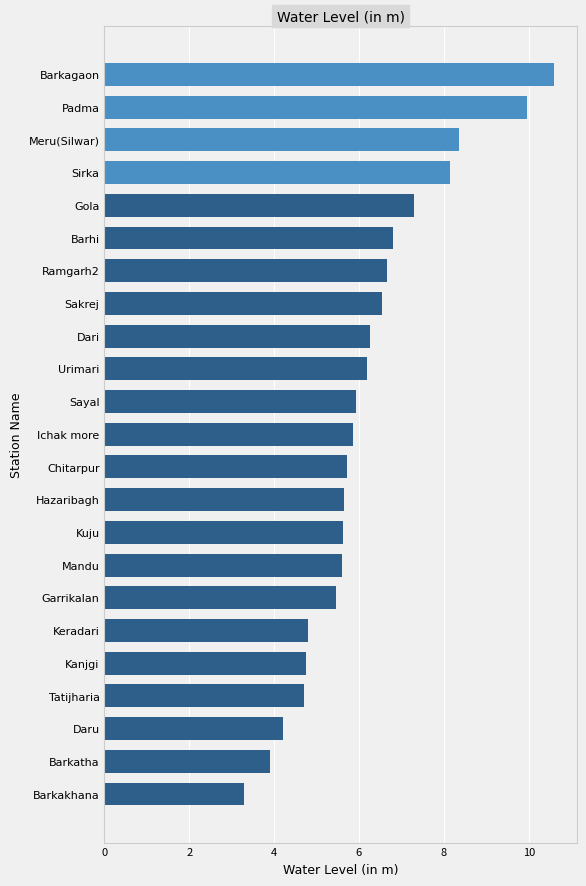

What is the label of the 23rd bar from the top?

Barkakhana